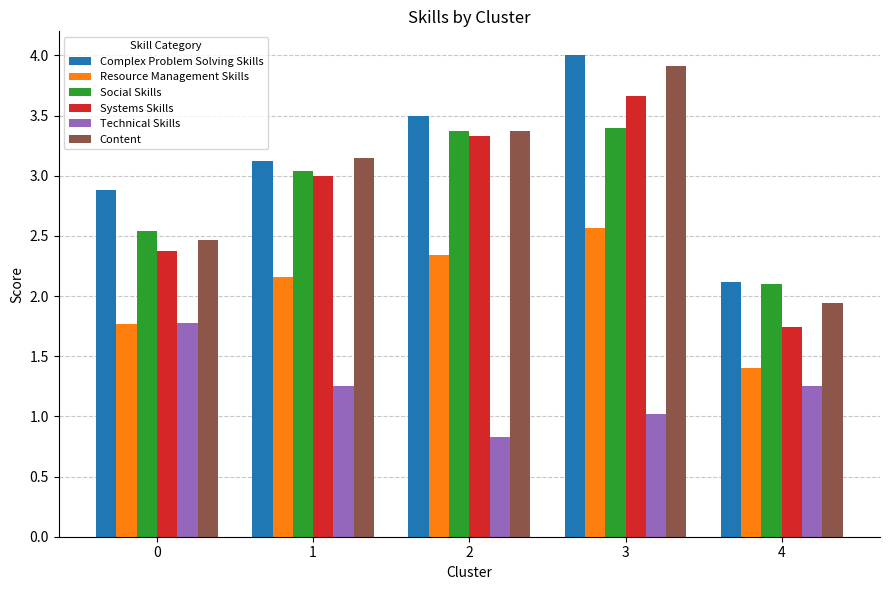

How many bars are there in each group?

6